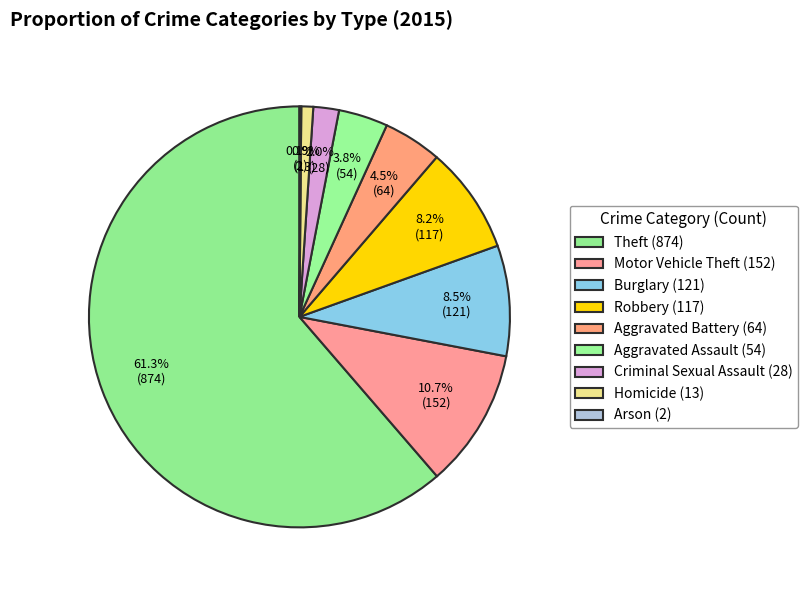

Does any single category account for the majority?

Yes